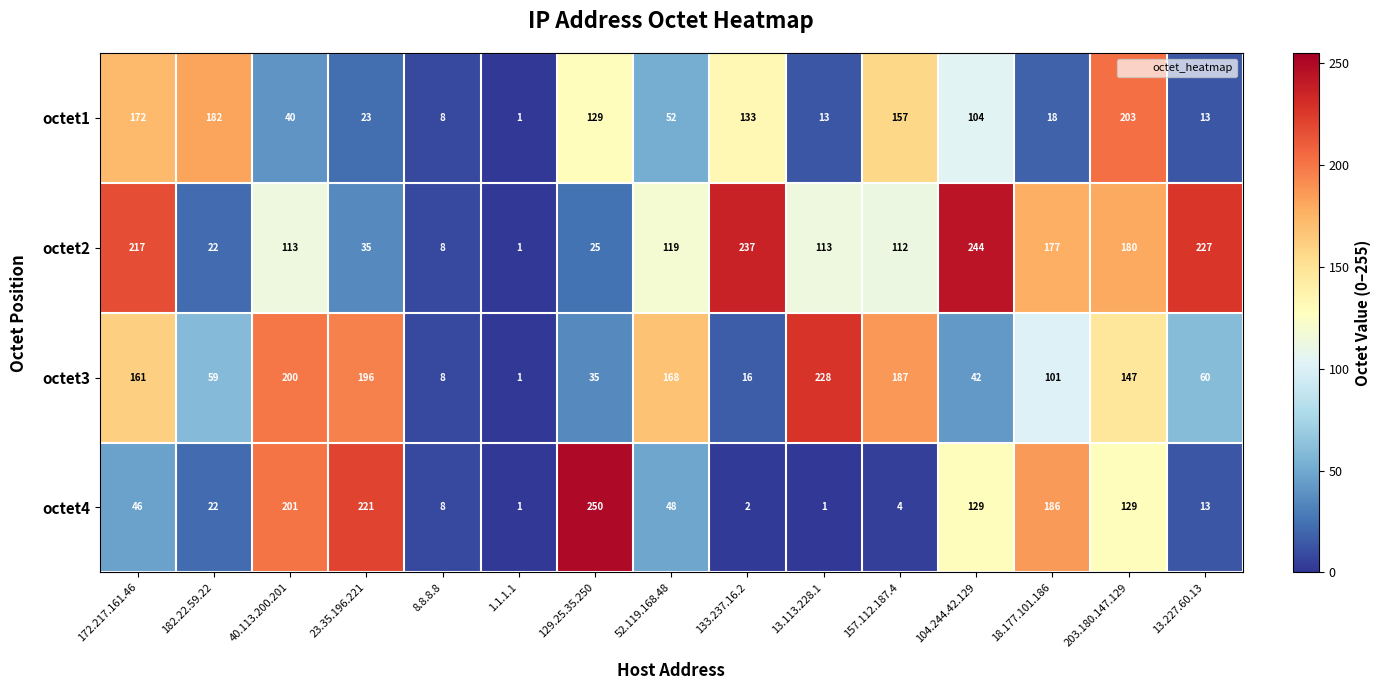

What is the difference between the octet2 values at 182.22.59.22 and 52.119.168.48?

97